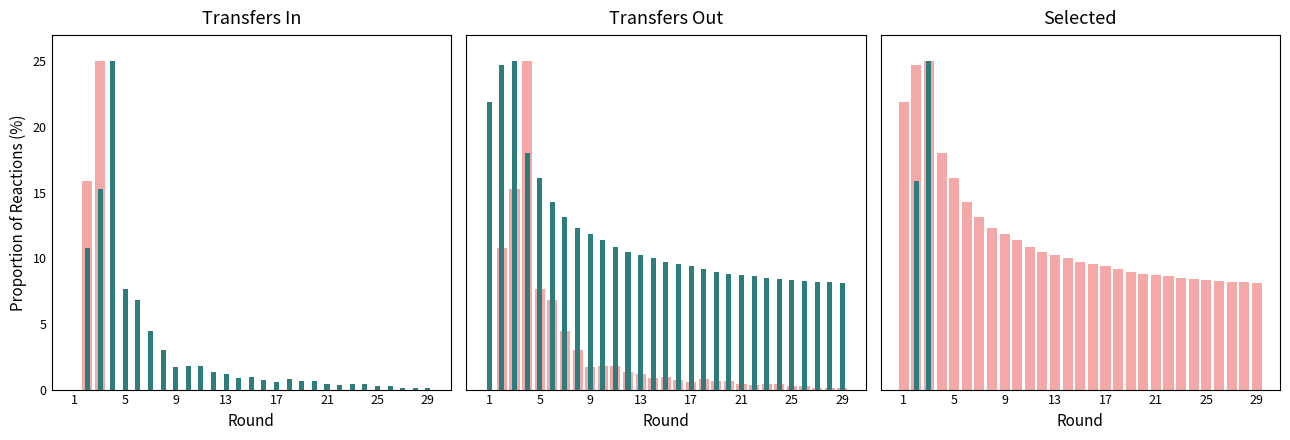

True or false: pink series has a value of 3.0 at 14.

False